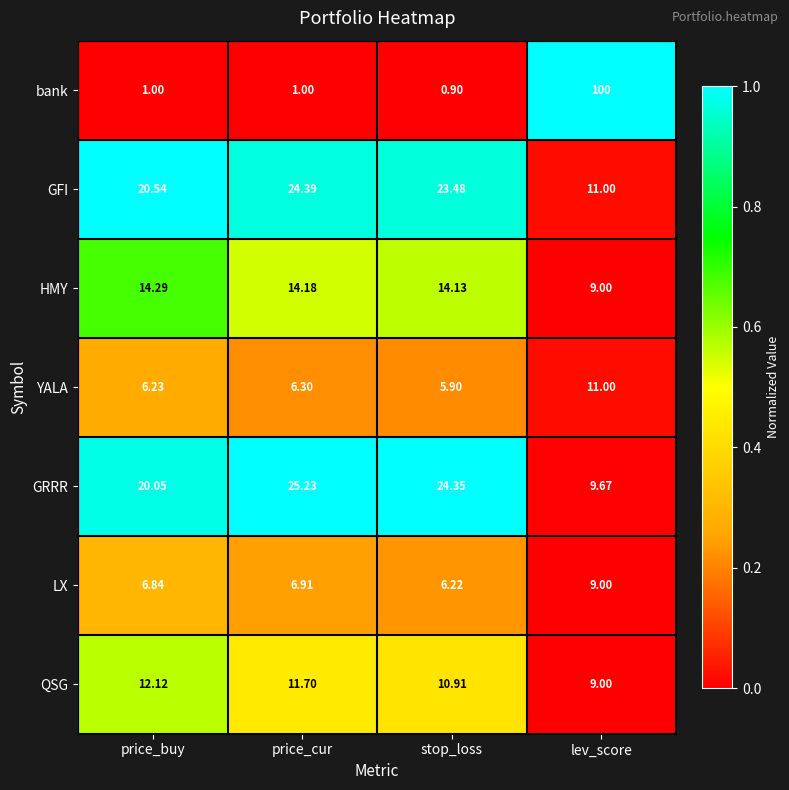

Is the value of GFI at stop_loss greater than the value of GRRR at price_buy?

Yes